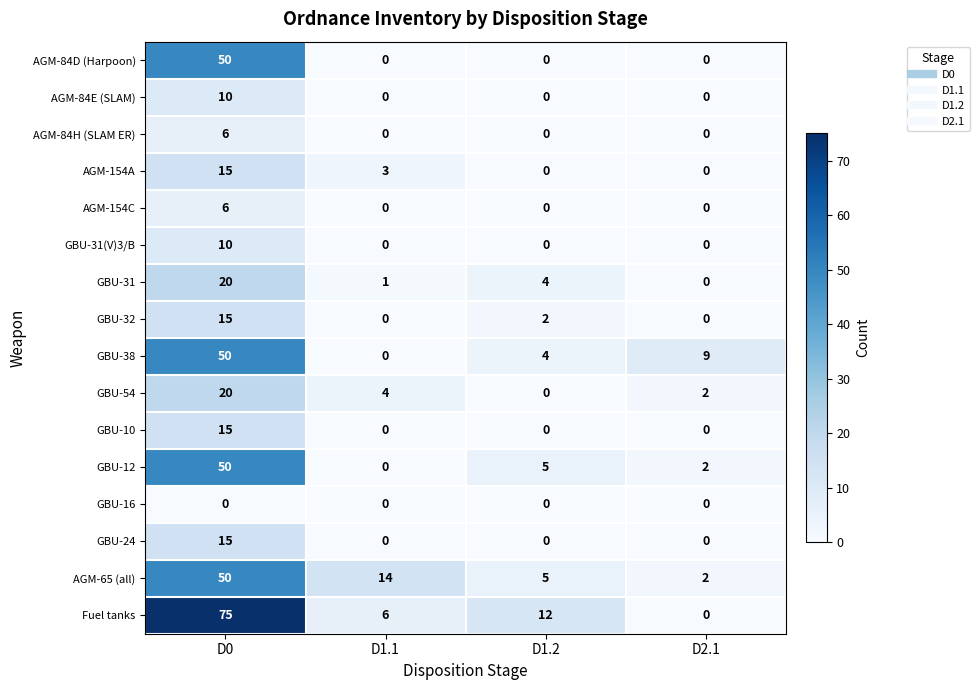

Is it true that AGM-84D (Harpoon) equals -34 at D2.1?

False